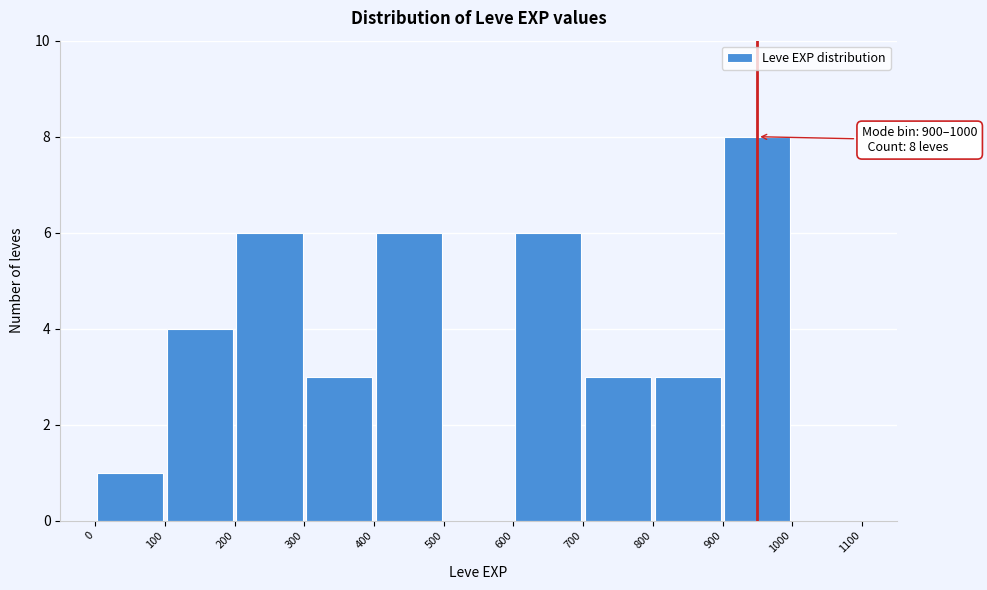

Over which range of the x-axis is the bar tallest?

900 to 1000